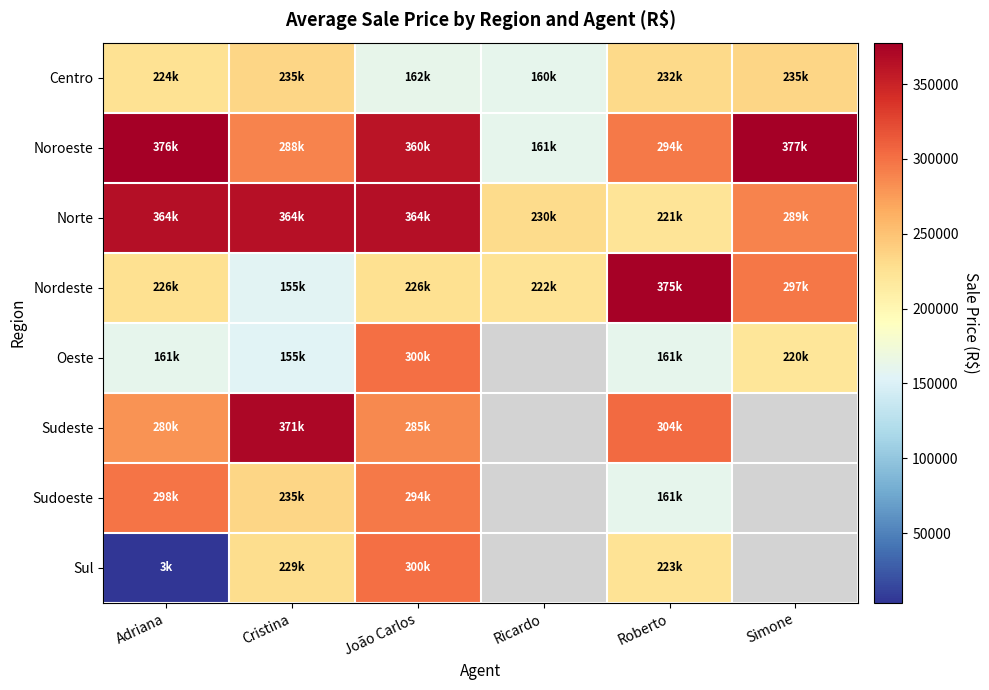

How many values in the Norte series exceed 364400?

2